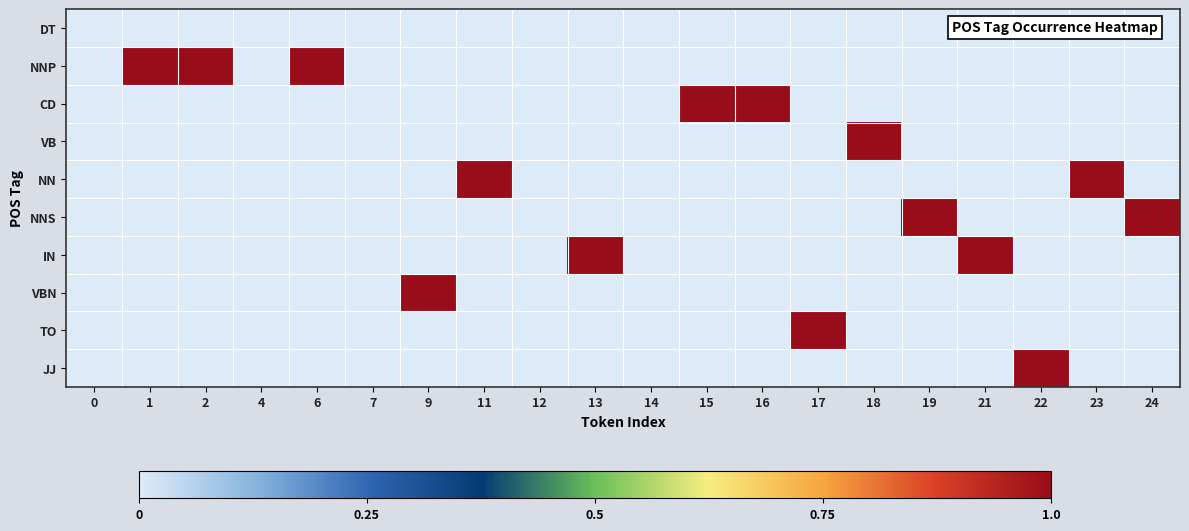

Reading left to right, list all the values displayed in this chart.

DT: 0=0	1=0	2=0	4=0	6=0	7=0	9=0	11=0	12=0	13=0	14=0	15=0	16=0	17=0	18=0	19=0	21=0	22=0	23=0	24=0
NNP: 0=0	1=1	2=1	4=0	6=1	7=0	9=0	11=0	12=0	13=0	14=0	15=0	16=0	17=0	18=0	19=0	21=0	22=0	23=0	24=0
CD: 0=0	1=0	2=0	4=0	6=0	7=0	9=0	11=0	12=0	13=0	14=0	15=1	16=1	17=0	18=0	19=0	21=0	22=0	23=0	24=0
VB: 0=0	1=0	2=0	4=0	6=0	7=0	9=0	11=0	12=0	13=0	14=0	15=0	16=0	17=0	18=1	19=0	21=0	22=0	23=0	24=0
NN: 0=0	1=0	2=0	4=0	6=0	7=0	9=0	11=1	12=0	13=0	14=0	15=0	16=0	17=0	18=0	19=0	21=0	22=0	23=1	24=0
NNS: 0=0	1=0	2=0	4=0	6=0	7=0	9=0	11=0	12=0	13=0	14=0	15=0	16=0	17=0	18=0	19=1	21=0	22=0	23=0	24=1
IN: 0=0	1=0	2=0	4=0	6=0	7=0	9=0	11=0	12=0	13=1	14=0	15=0	16=0	17=0	18=0	19=0	21=1	22=0	23=0	24=0
VBN: 0=0	1=0	2=0	4=0	6=0	7=0	9=1	11=0	12=0	13=0	14=0	15=0	16=0	17=0	18=0	19=0	21=0	22=0	23=0	24=0
TO: 0=0	1=0	2=0	4=0	6=0	7=0	9=0	11=0	12=0	13=0	14=0	15=0	16=0	17=1	18=0	19=0	21=0	22=0	23=0	24=0
JJ: 0=0	1=0	2=0	4=0	6=0	7=0	9=0	11=0	12=0	13=0	14=0	15=0	16=0	17=0	18=0	19=0	21=0	22=1	23=0	24=0